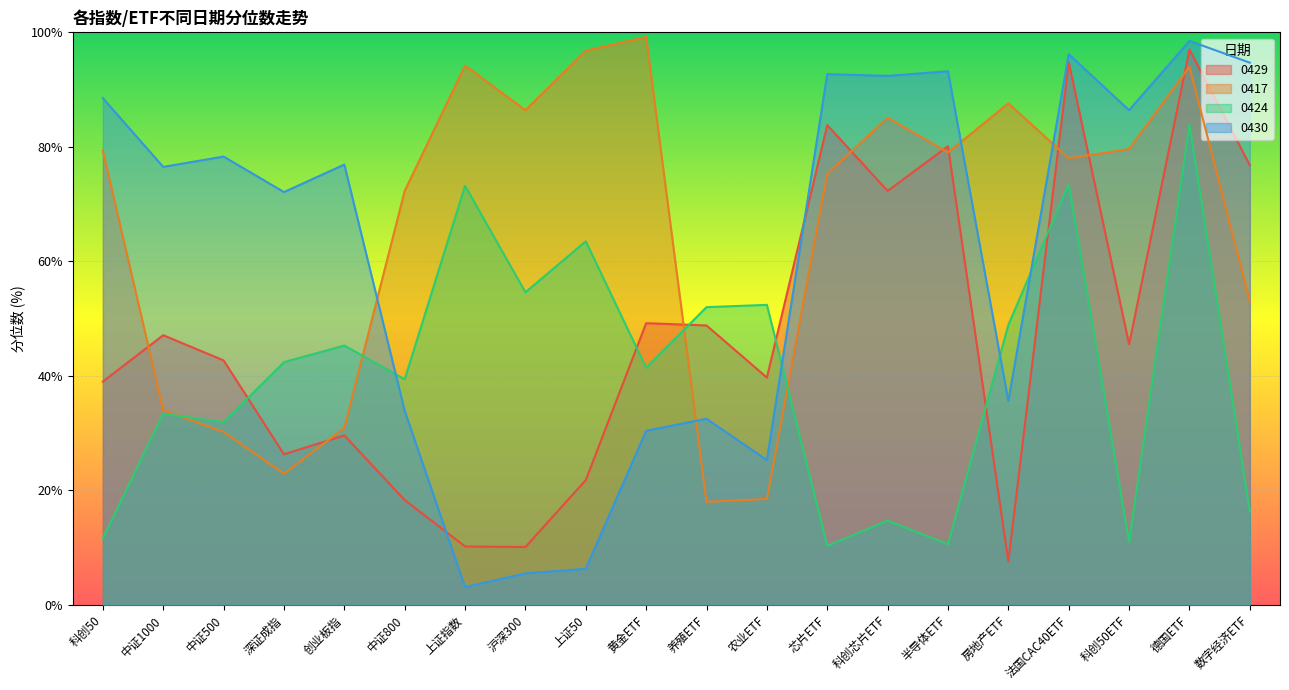

True or false: 0430 has more than 1 points higher than both neighbors.

True